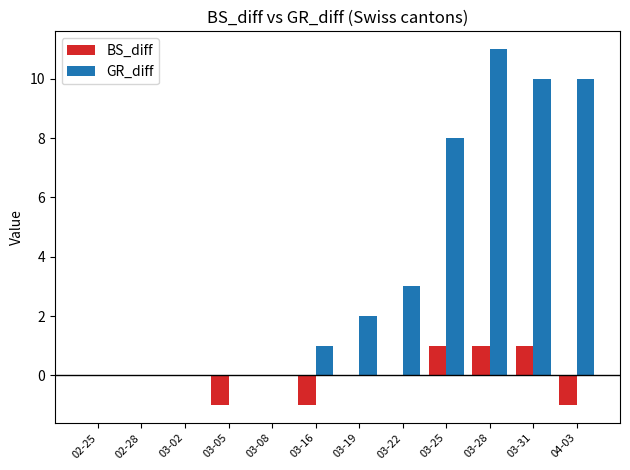

Reading right to left, list all the values displayed in this chart.

BS_diff: 04-03=-1	03-31=1	03-28=1	03-25=1	03-22=0	03-19=0	03-16=-1	03-08=0	03-05=-1	03-02=0	02-28=0	02-25=0
GR_diff: 04-03=10	03-31=10	03-28=11	03-25=8	03-22=3	03-19=2	03-16=1	03-08=0	03-05=0	03-02=0	02-28=0	02-25=0